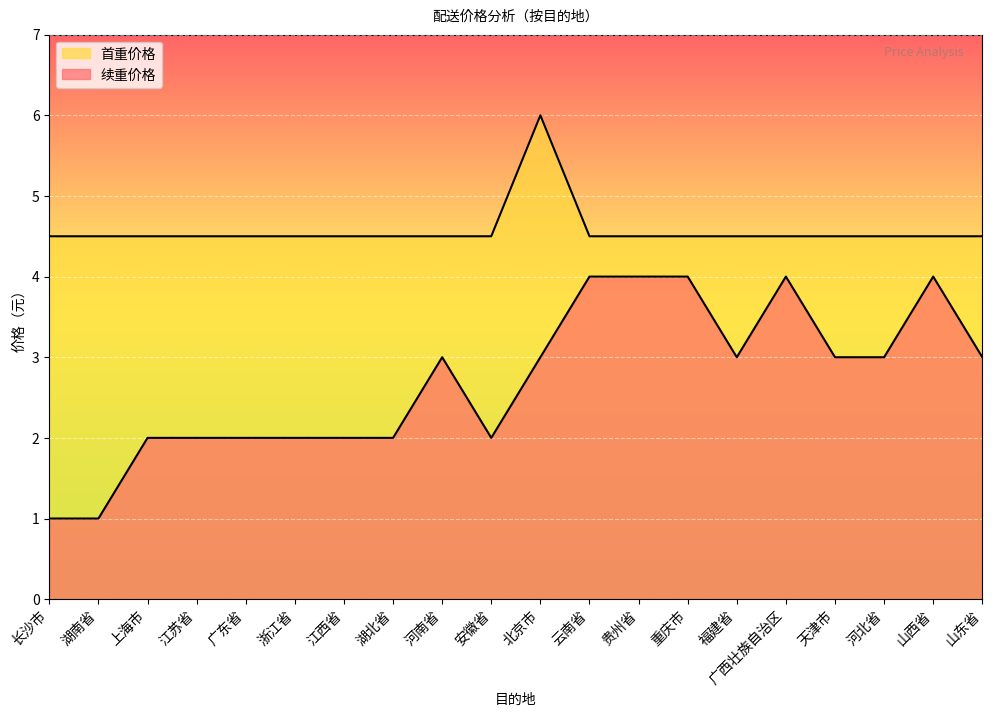

At which category is the sum across all series the highest?

北京市